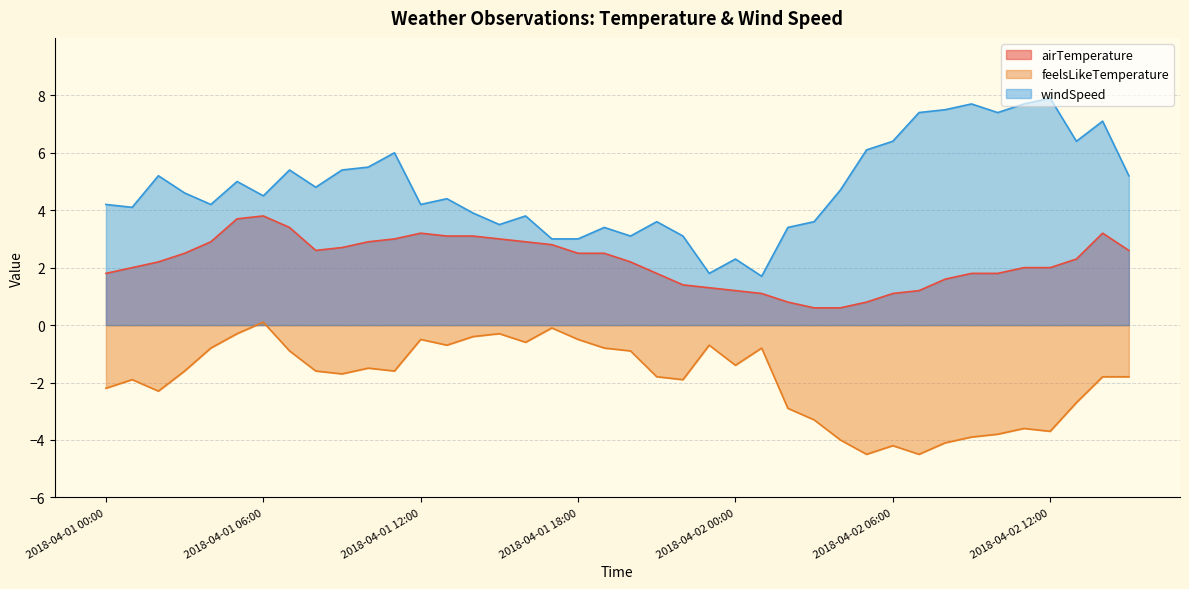

What is the average value of the feelsLikeTemperature series?

-1.9